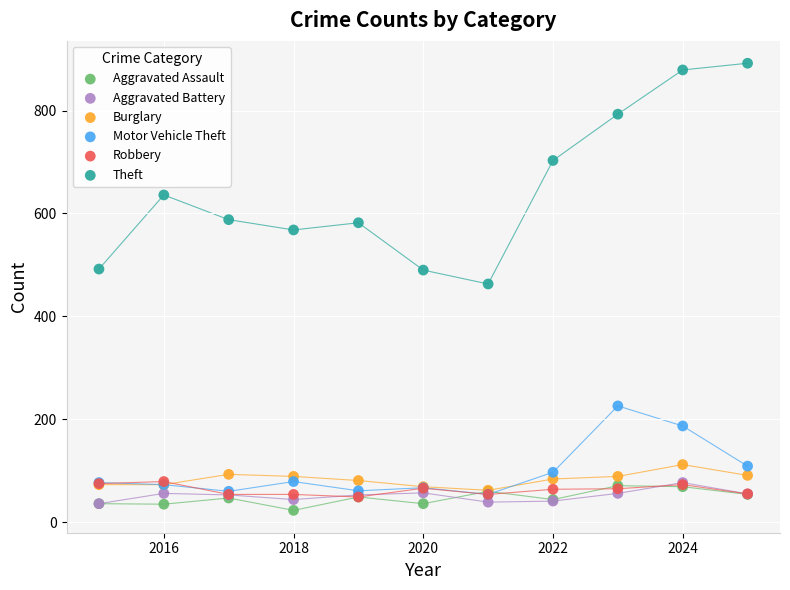

In the Theft series, what Y value is closest to 677?

703